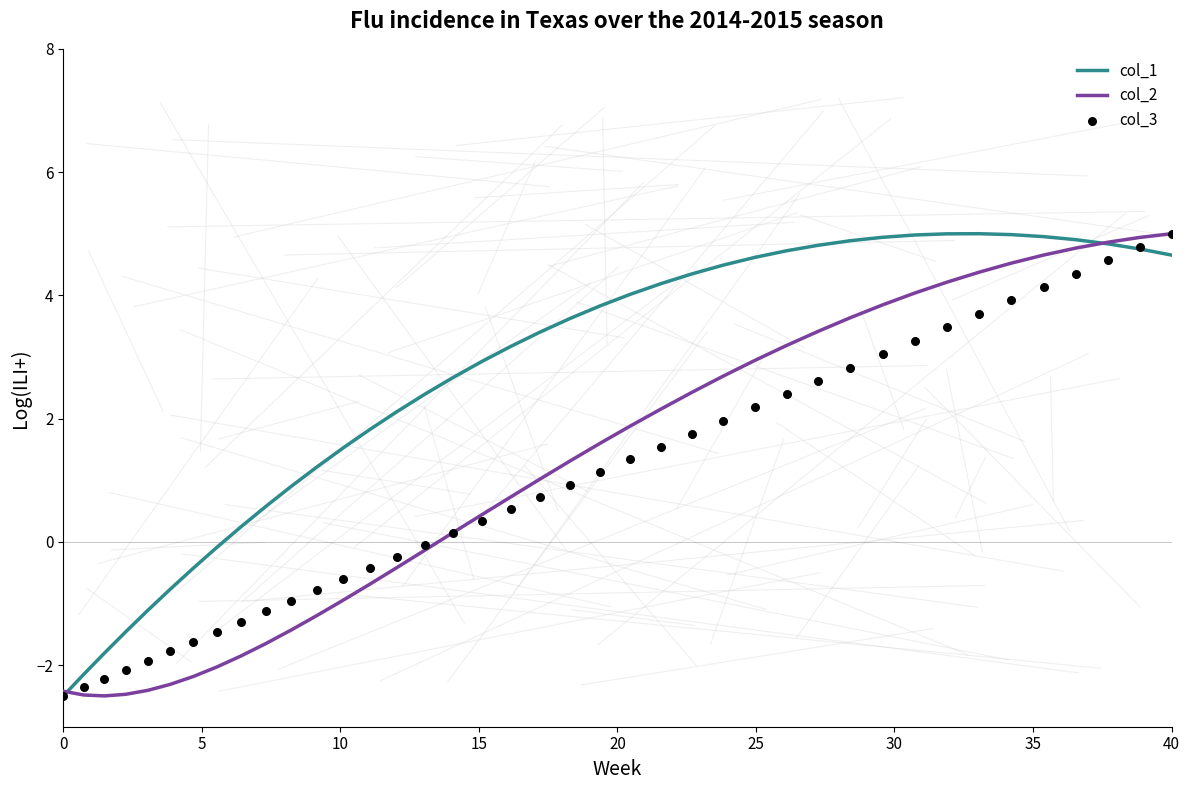

What are all the series names shown in the legend?

col_1, col_2, col_3